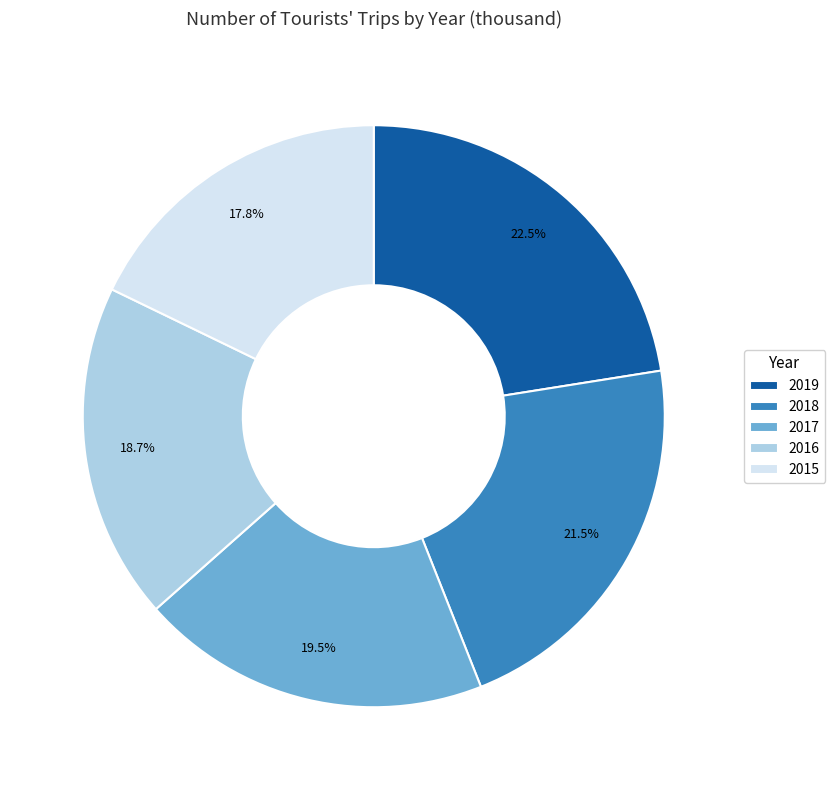

Count the number of slices in the pie.

5